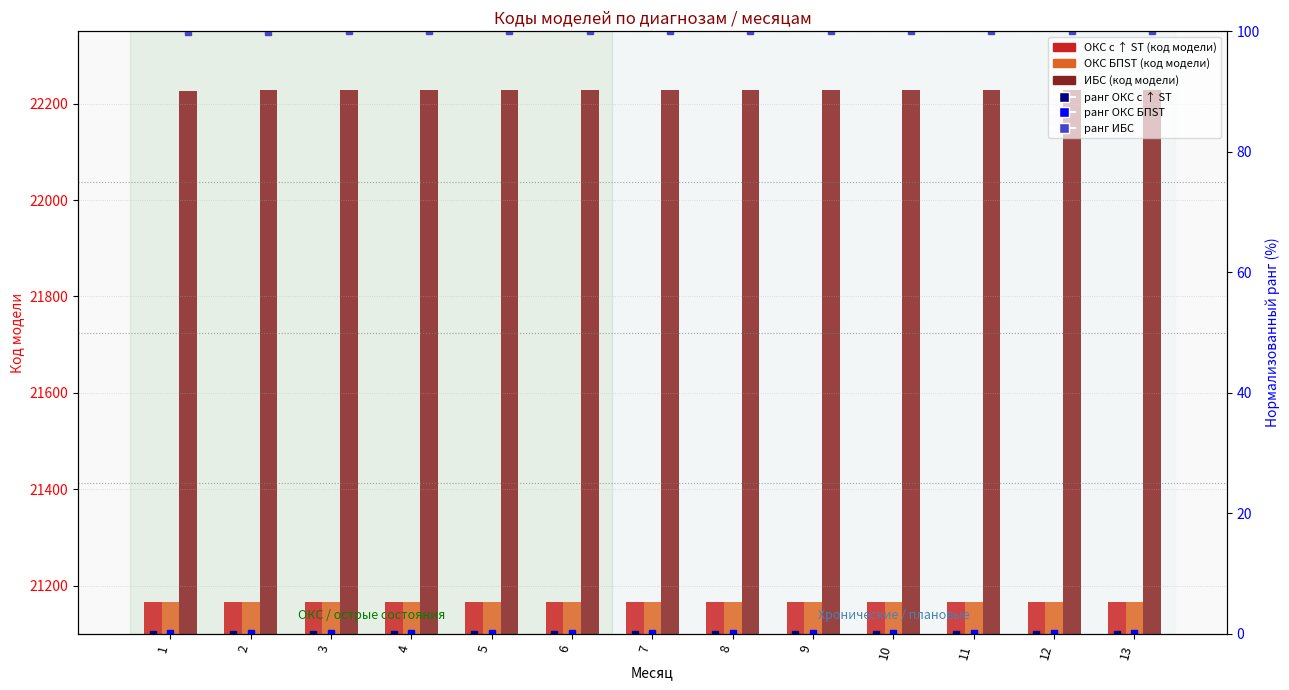

Between 13 and 1, which is larger?

13